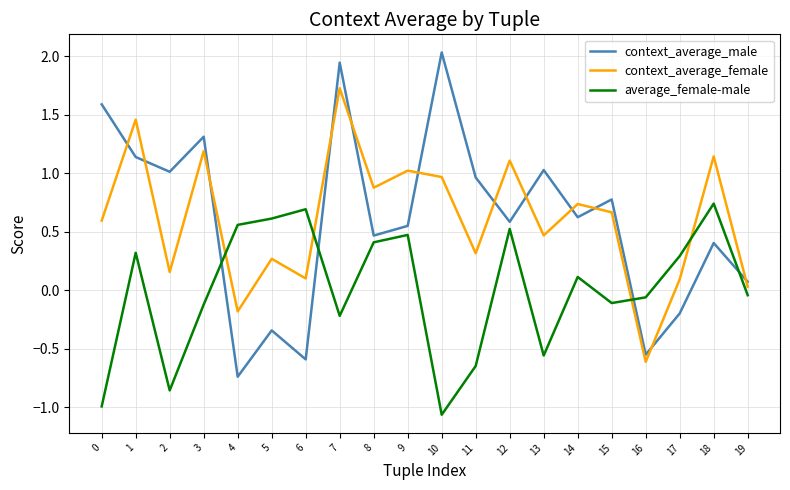

How many times do context_average_female and context_average_male cross each other?

12